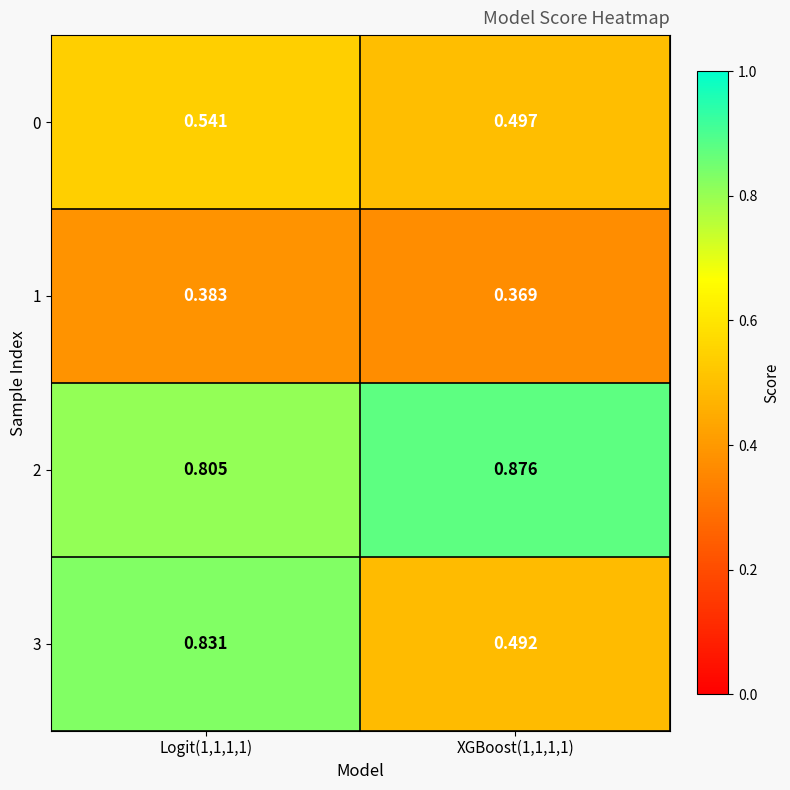

Is the value of 2 at Logit(1,1,1,1) greater than the value of 0 at Logit(1,1,1,1)?

Yes